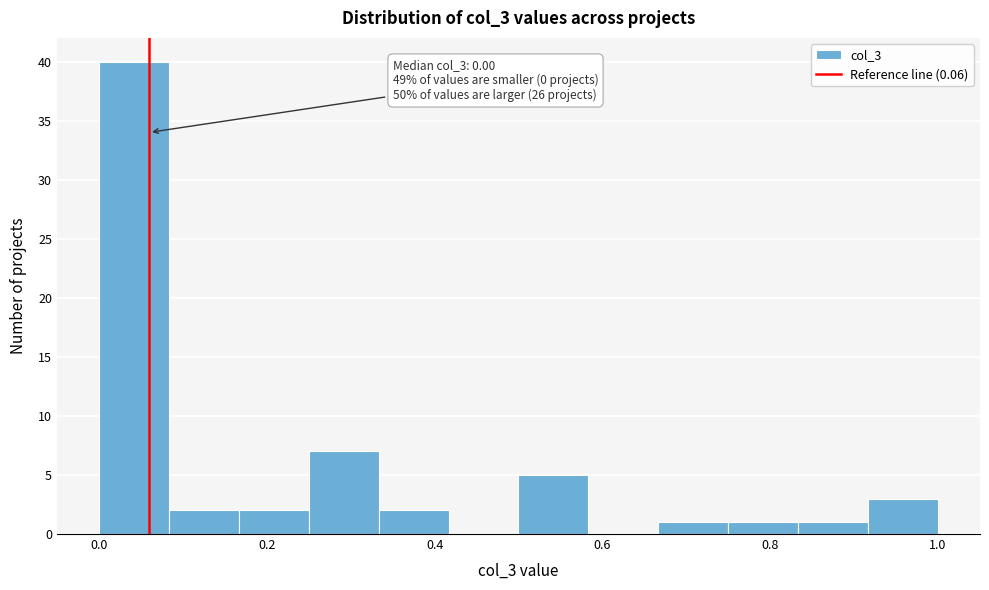

Over which range of the x-axis is the bar tallest?

0.00 to 0.08